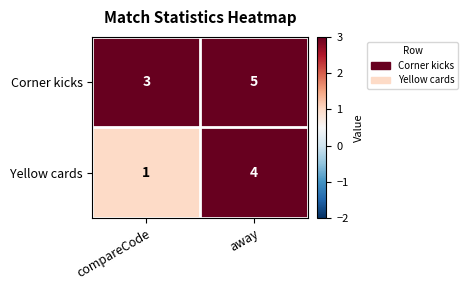

Which series changed the most between compareCode and away?

Yellow cards